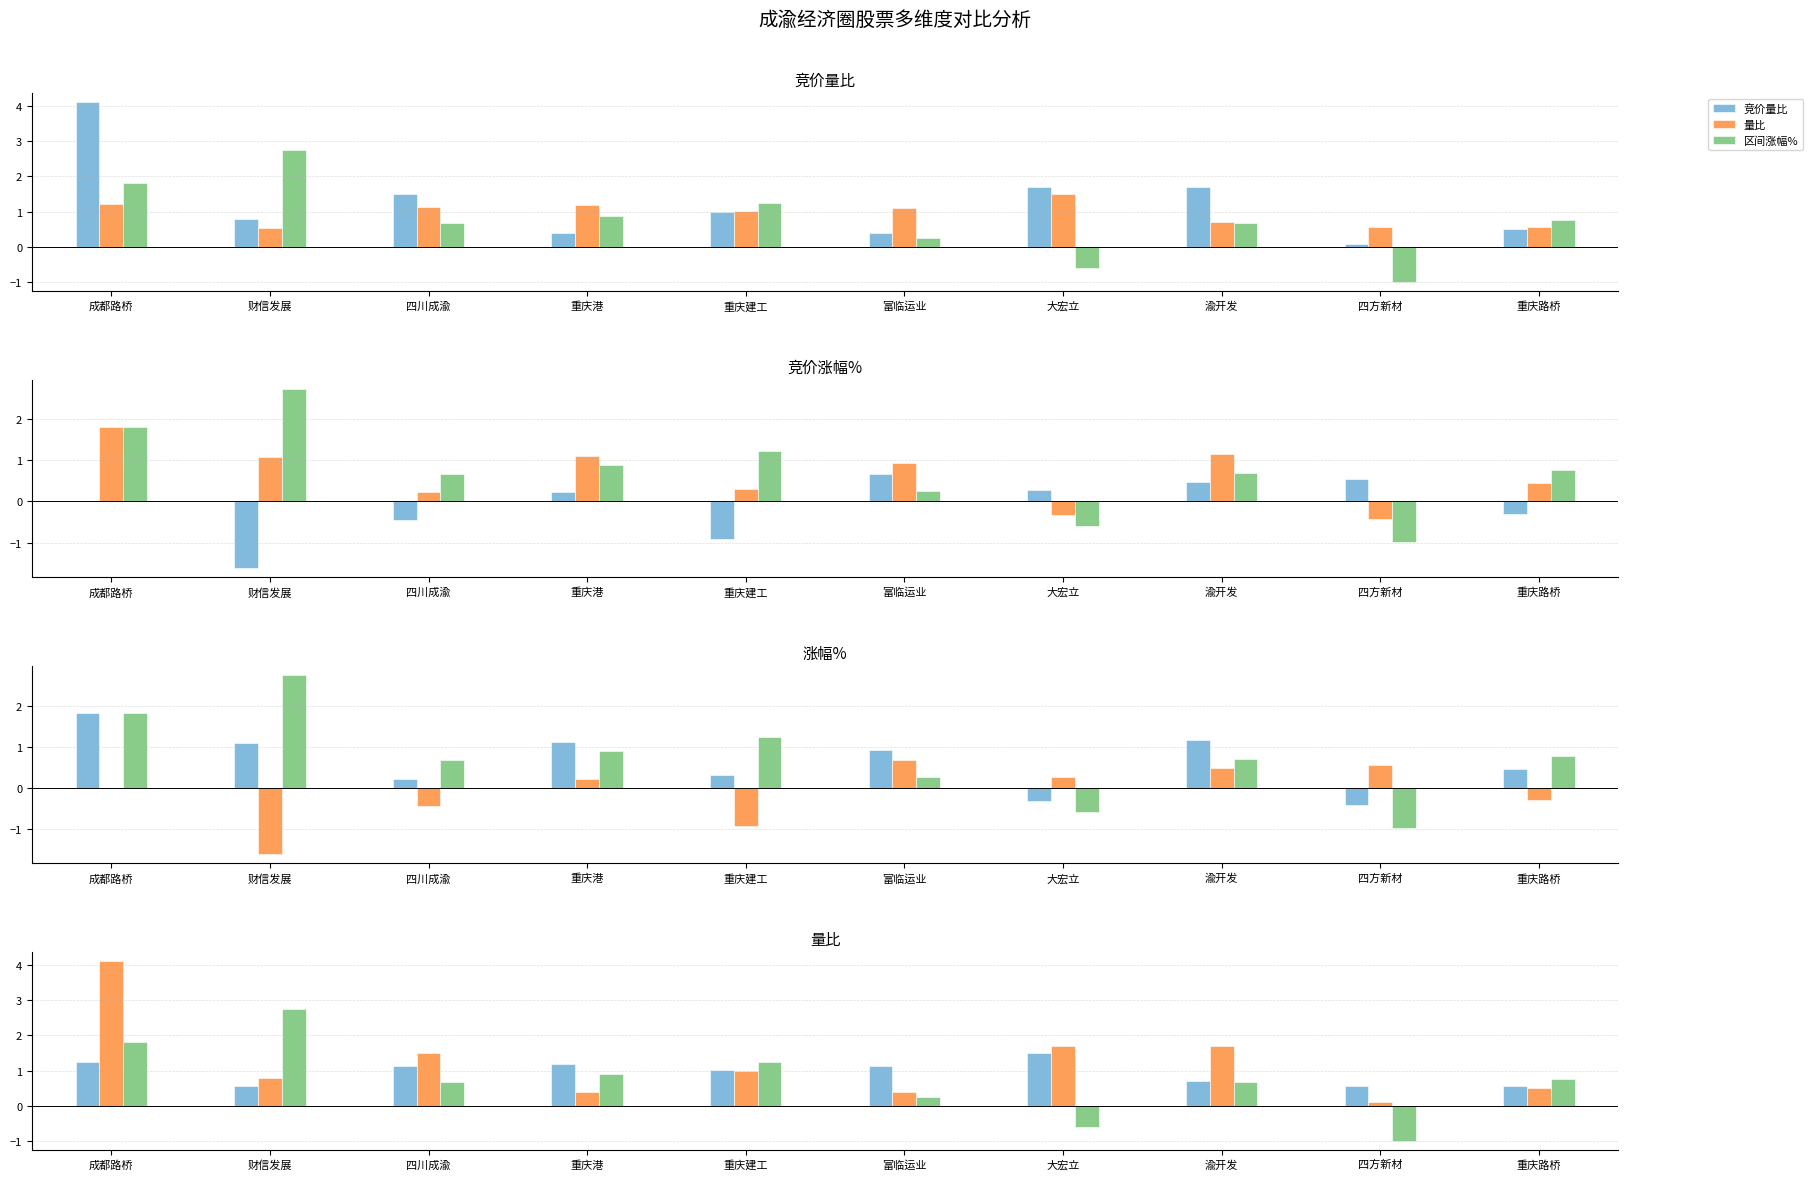

Reading left to right, list all the values displayed in this chart.

竞价量比: 4.1	0.8	1.5	0.4	1.0	0.4	1.7	1.7	0.1	0.5
量比: 1.2	0.6	1.1	1.2	1.0	1.1	1.5	0.7	0.6	0.6
区间涨幅%: 1.8	2.8	0.7	0.9	1.2	0.3	-0.6	0.7	-1.0	0.8
竞价涨幅%: 0.0	-1.6	-0.5	0.2	-0.9	0.7	0.3	0.5	0.6	-0.3
涨幅%: 1.8	1.1	0.2	1.1	0.3	0.9	-0.3	1.2	-0.4	0.5